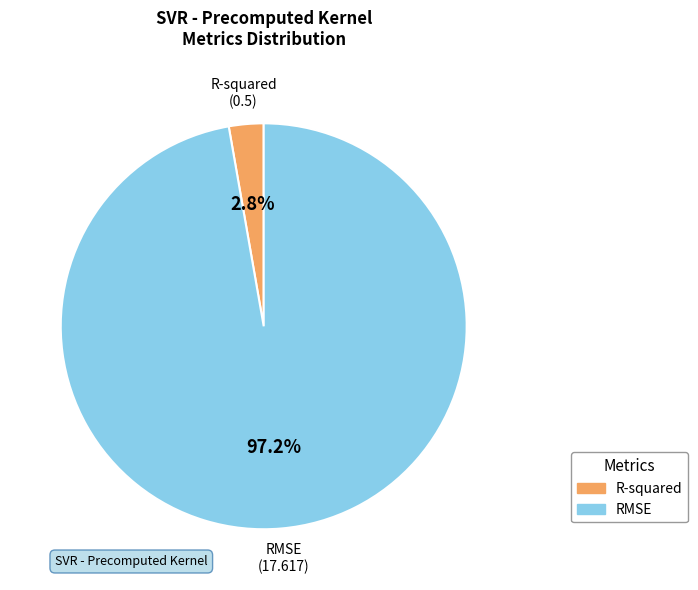

What is the majority slice?

RMSE